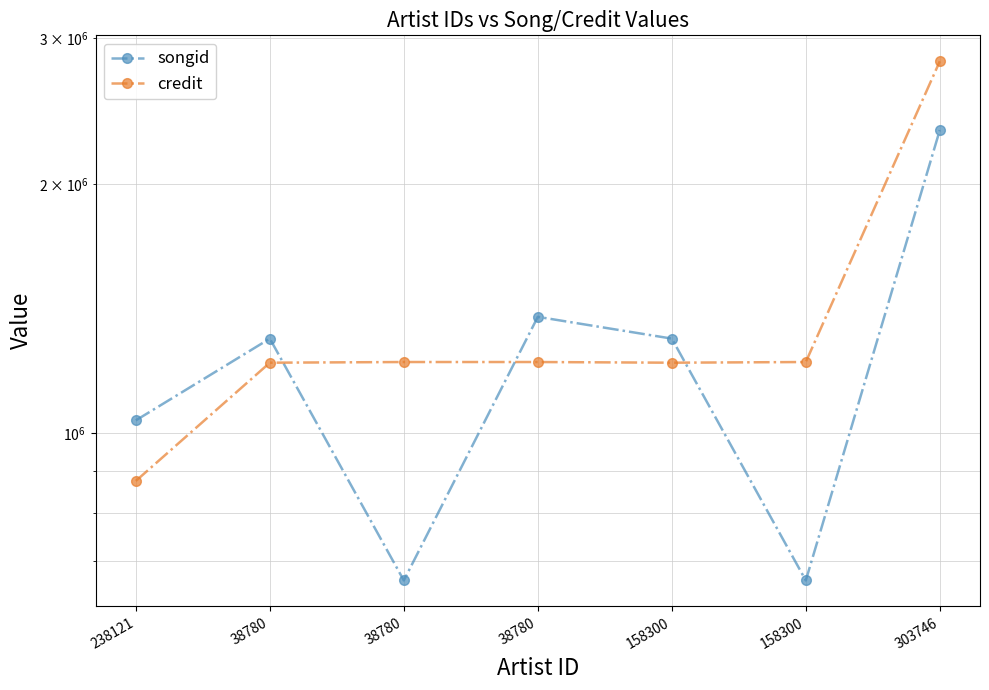

True or false: credit and songid intersect in this chart.

True